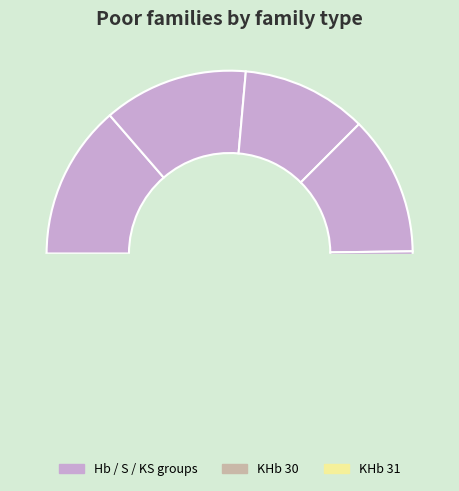

Combined, what portion of the pie is KHb 30 and Hb 30?

22.9%